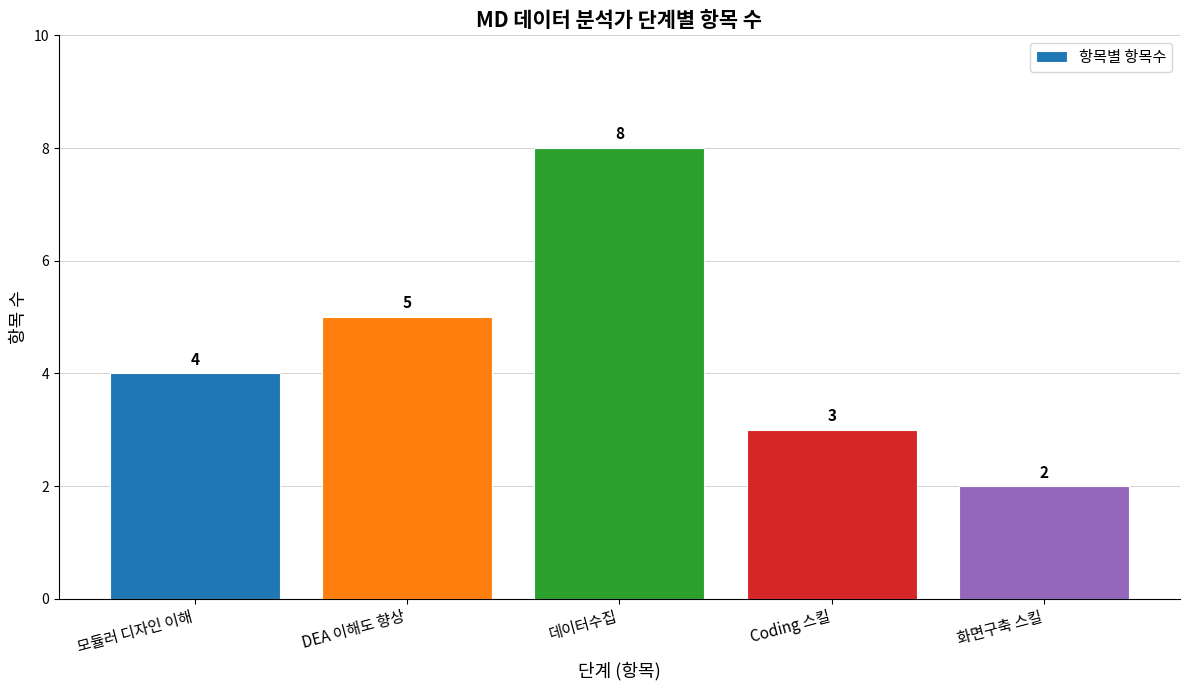

What is the change in value from DEA 이해도 향상 to 데이터수집?

+3